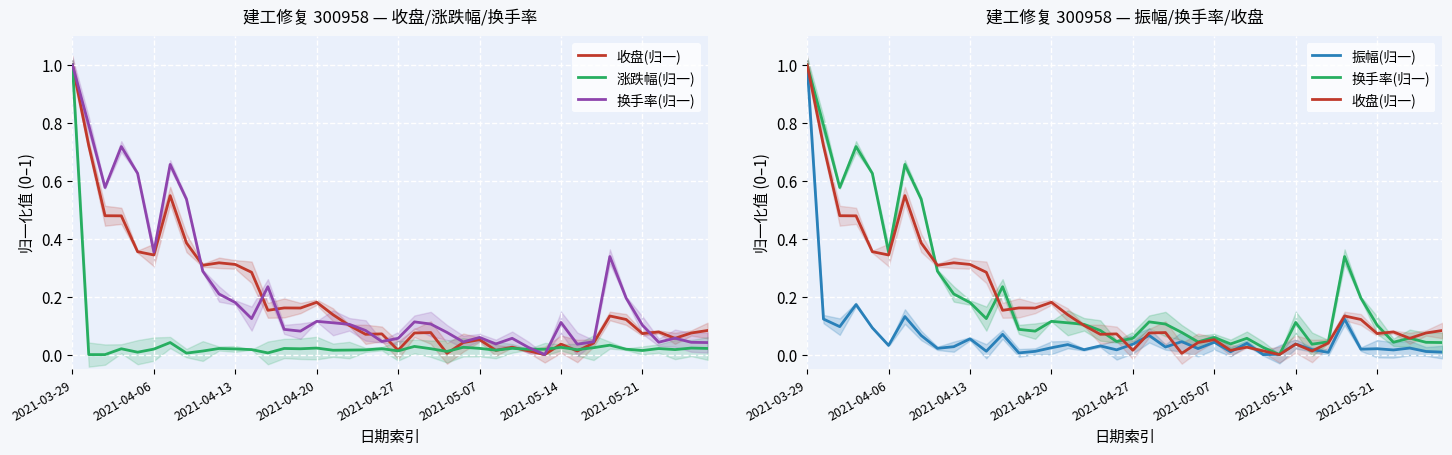

Reading left to right, list all the values displayed in this chart.

收盘(归一): 1.0	0.7	0.5	0.5	0.4	0.3	0.5	0.4	0.3	0.3	0.3	0.3	0.2	0.2	0.2	0.2	0.1	0.1	0.1	0.1	0.0	0.1	0.1	0.0	0.0	0.1	0.0	0.0	0.0	0.0	0.0	0.0	0.0	0.1	0.1	0.1	0.1	0.1	0.1	0.1
涨跌幅(归一): 1.0	0.0	0.0	0.0	0.0	0.0	0.0	0.0	0.0	0.0	0.0	0.0	0.0	0.0	0.0	0.0	0.0	0.0	0.0	0.0	0.0	0.0	0.0	0.0	0.0	0.0	0.0	0.0	0.0	0.0	0.0	0.0	0.0	0.0	0.0	0.0	0.0	0.0	0.0	0.0
换手率(归一): 1.0	0.8	0.6	0.7	0.6	0.4	0.7	0.5	0.3	0.2	0.2	0.1	0.2	0.1	0.1	0.1	0.1	0.1	0.1	0.0	0.1	0.1	0.1	0.1	0.0	0.1	0.0	0.1	0.0	0.0	0.1	0.0	0.0	0.3	0.2	0.1	0.0	0.1	0.0	0.0
振幅(归一): 1.0	0.1	0.1	0.2	0.1	0.0	0.1	0.1	0.0	0.0	0.1	0.0	0.1	0.0	0.0	0.0	0.0	0.0	0.0	0.0	0.0	0.1	0.0	0.0	0.0	0.0	0.0	0.0	0.0	0.0	0.0	0.0	0.0	0.1	0.0	0.0	0.0	0.0	0.0	0.0